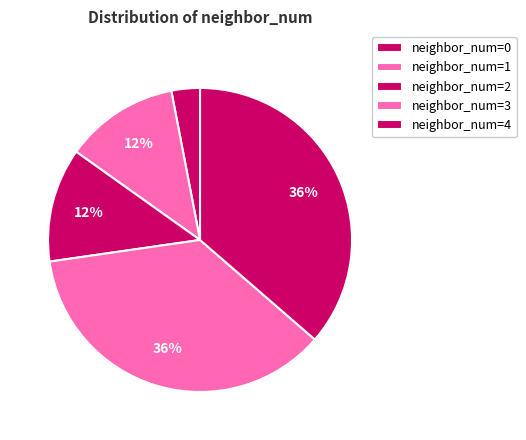

Rank the categories by value from lowest to highest.

neighbor_num=0, neighbor_num=1, neighbor_num=2, neighbor_num=3, neighbor_num=4